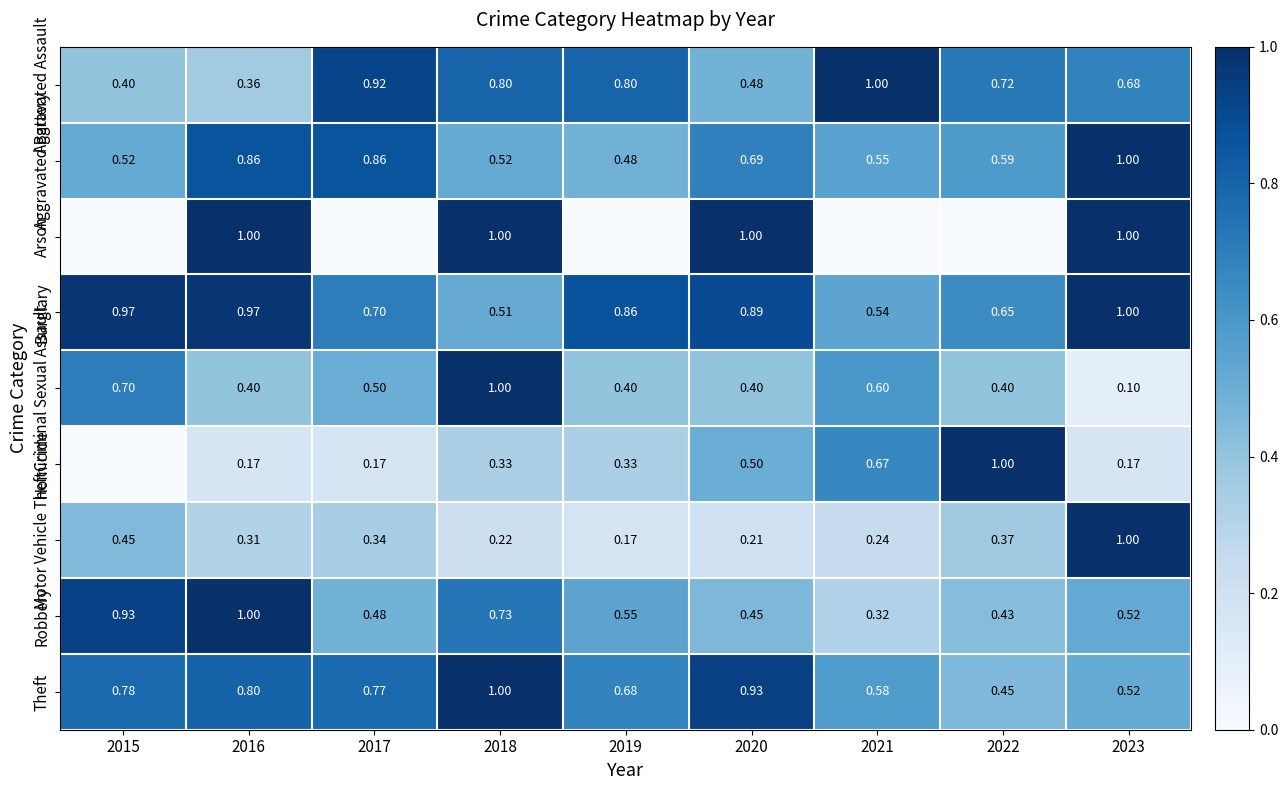

Between 2015 and 2016, which is larger?

2015